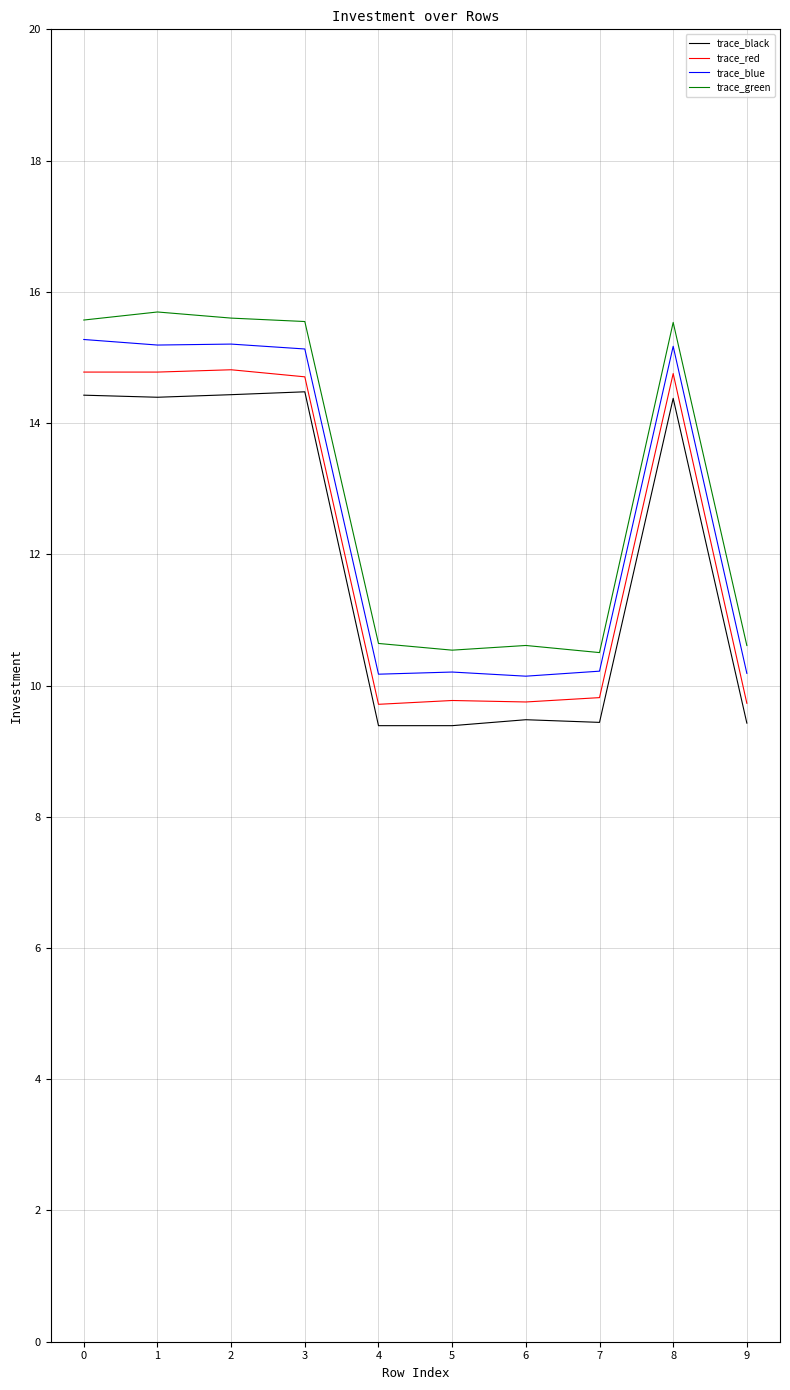

Rank the series by their average value, from lowest to highest.

trace_black, trace_red, trace_blue, trace_green